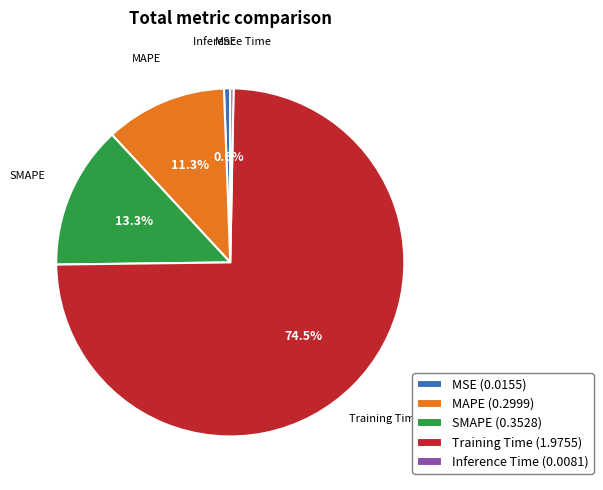

What is the majority slice?

Training Time